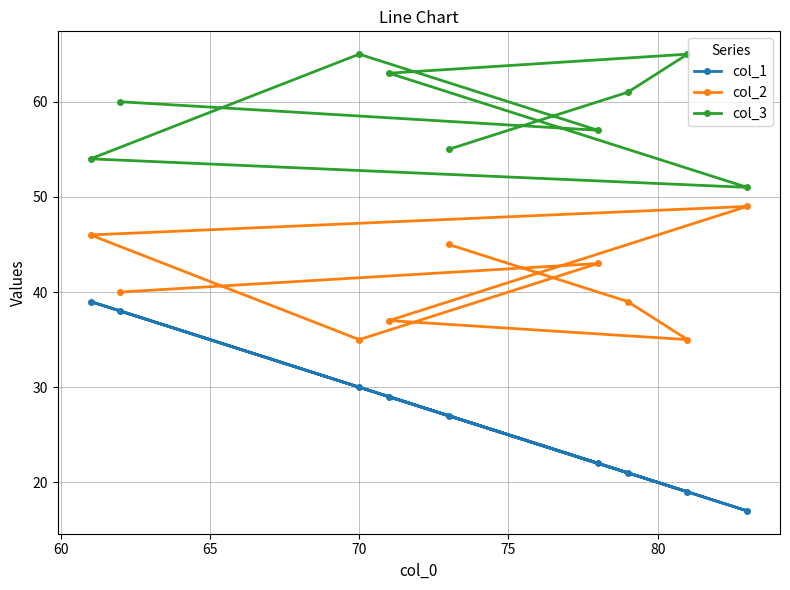

Which series has the largest range (max minus min)?

col_1